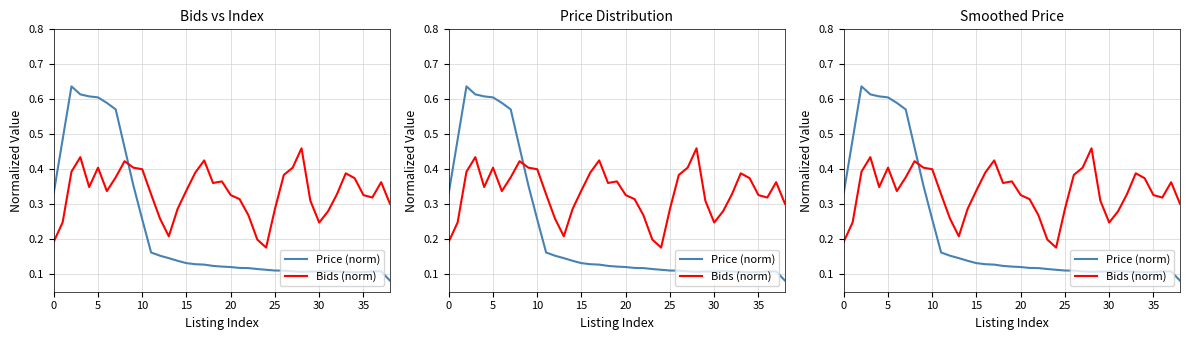

Which category has the highest value in the Bids (norm) series?

28